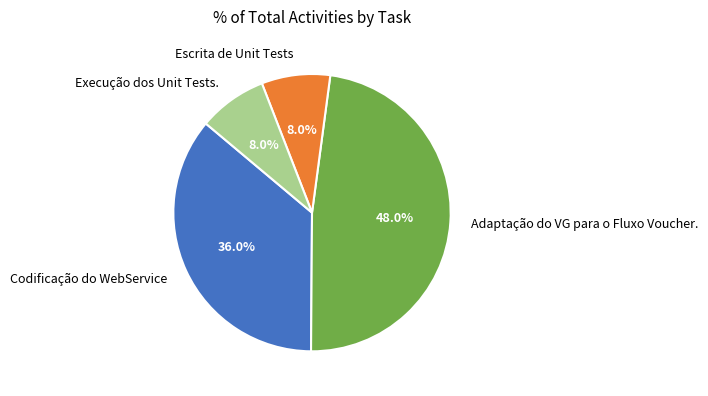

Which category has the biggest portion of the pie?

Adaptação do VG para o Fluxo Voucher.